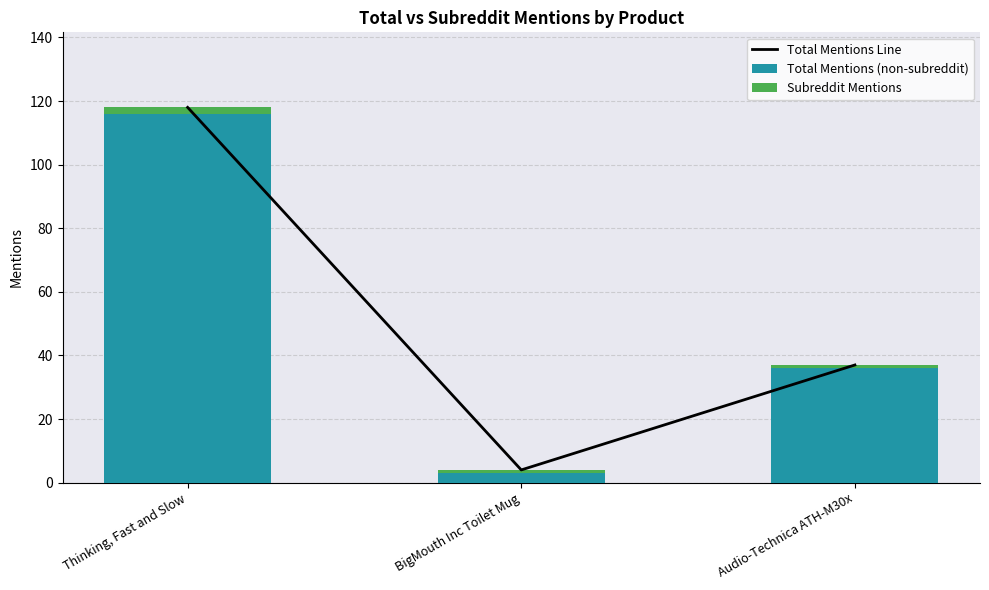

Reading left to right, what are all the values shown in this chart?

Total Mentions Line: Thinking, Fast and Slow=118	BigMouth Inc Toilet Mug=4	Audio-Technica ATH-M30x=37
Total Mentions (non-subreddit): Thinking, Fast and Slow=116	BigMouth Inc Toilet Mug=3	Audio-Technica ATH-M30x=36
Subreddit Mentions: Thinking, Fast and Slow=2	BigMouth Inc Toilet Mug=1	Audio-Technica ATH-M30x=1